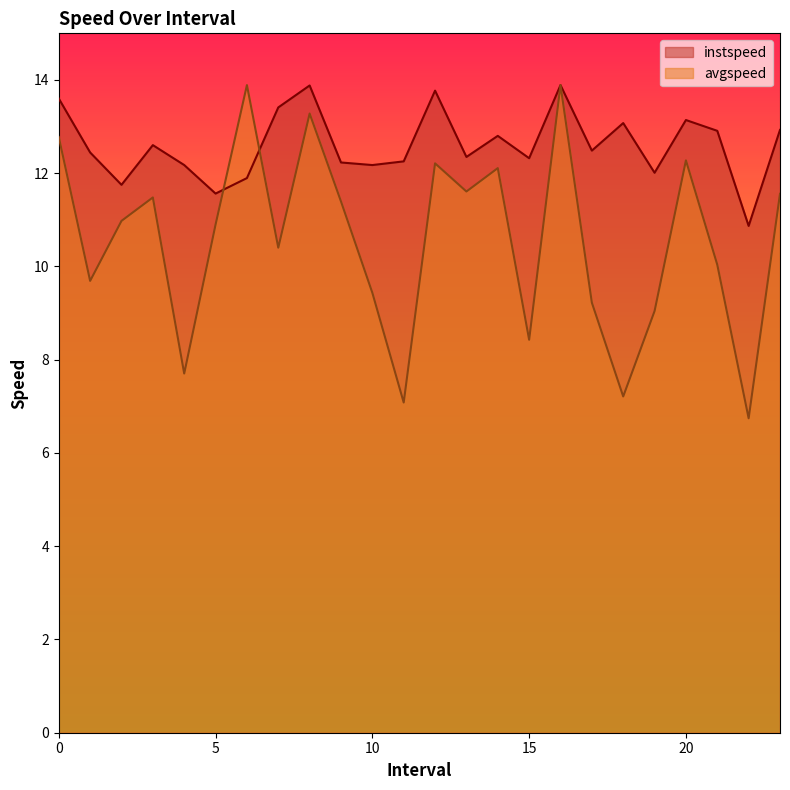

At how many categories does at least one series exceed 13?

8